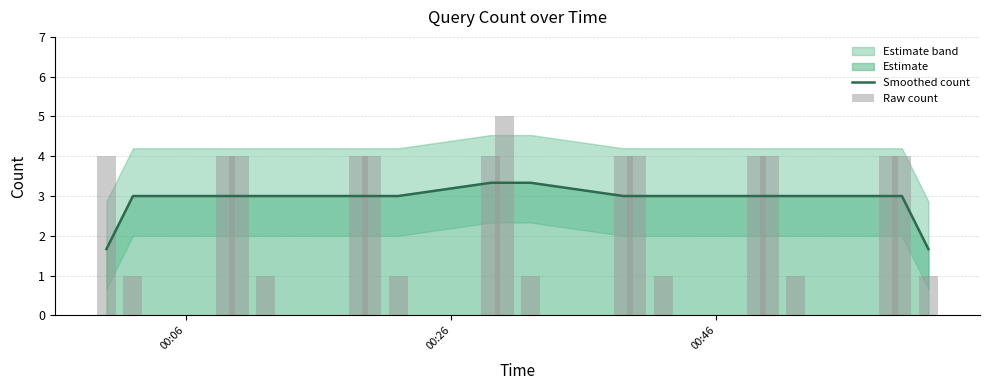

How many data points in Smoothed count are less than 3?

2